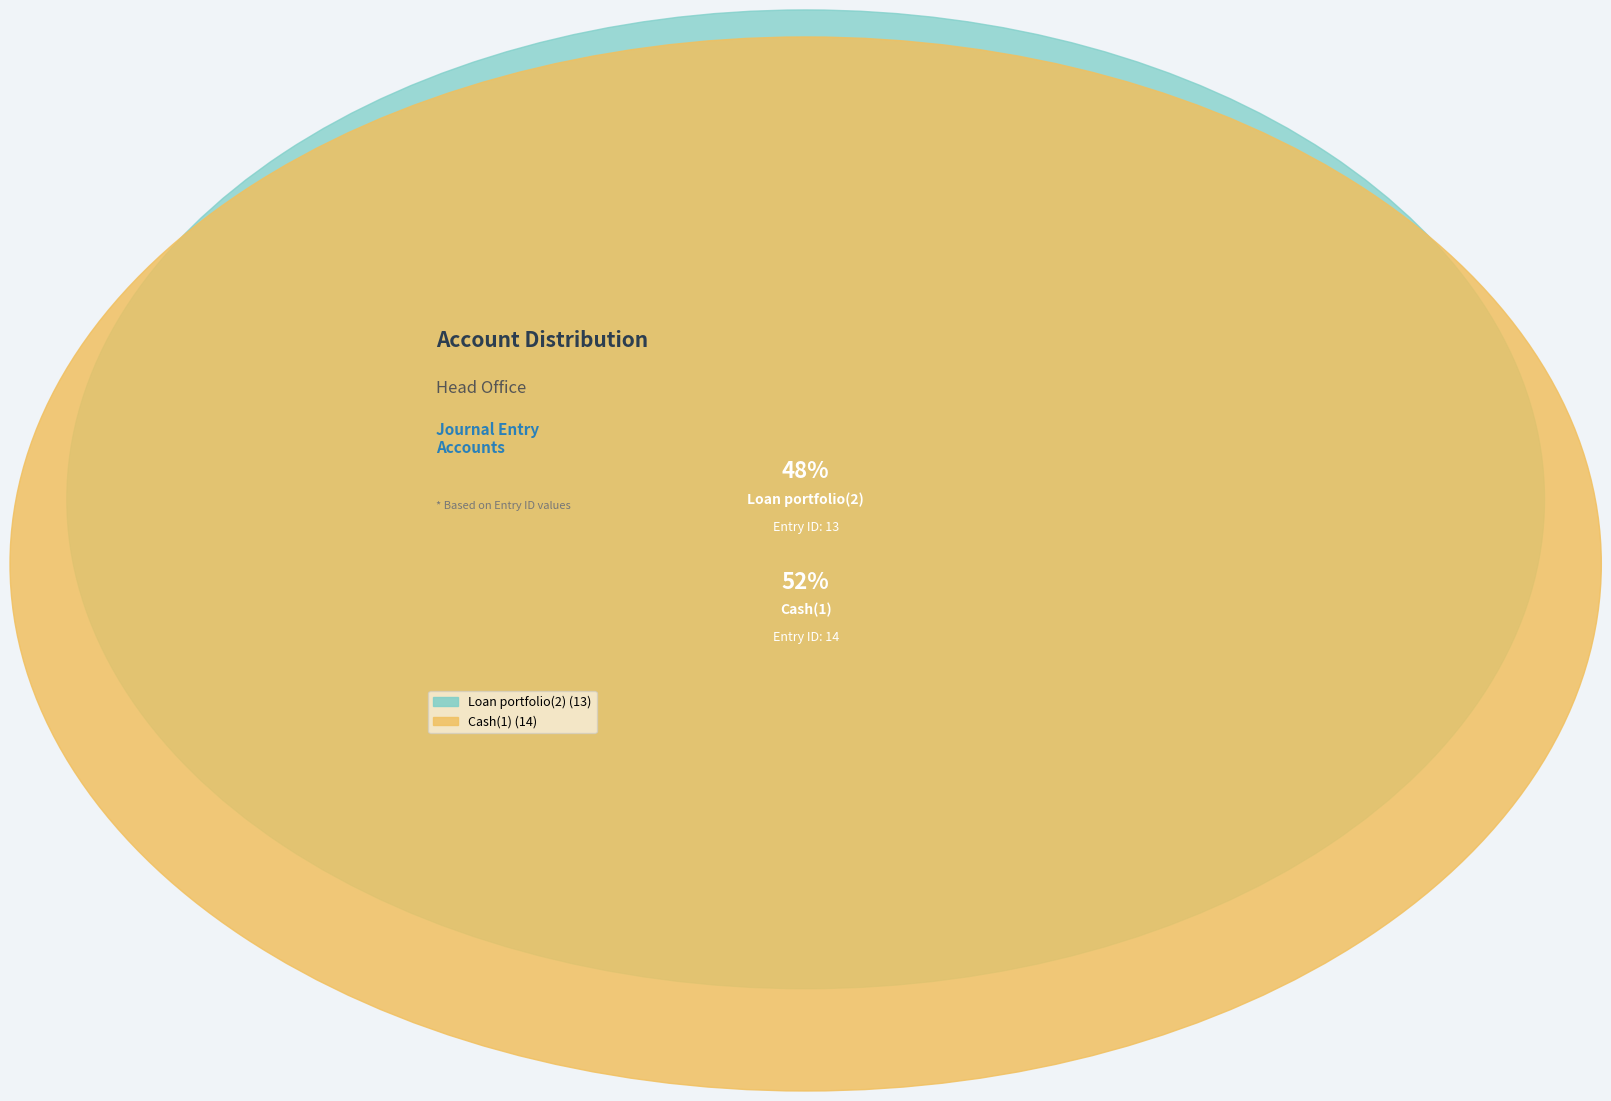

Which category has the biggest portion of the pie?

Cash(1)